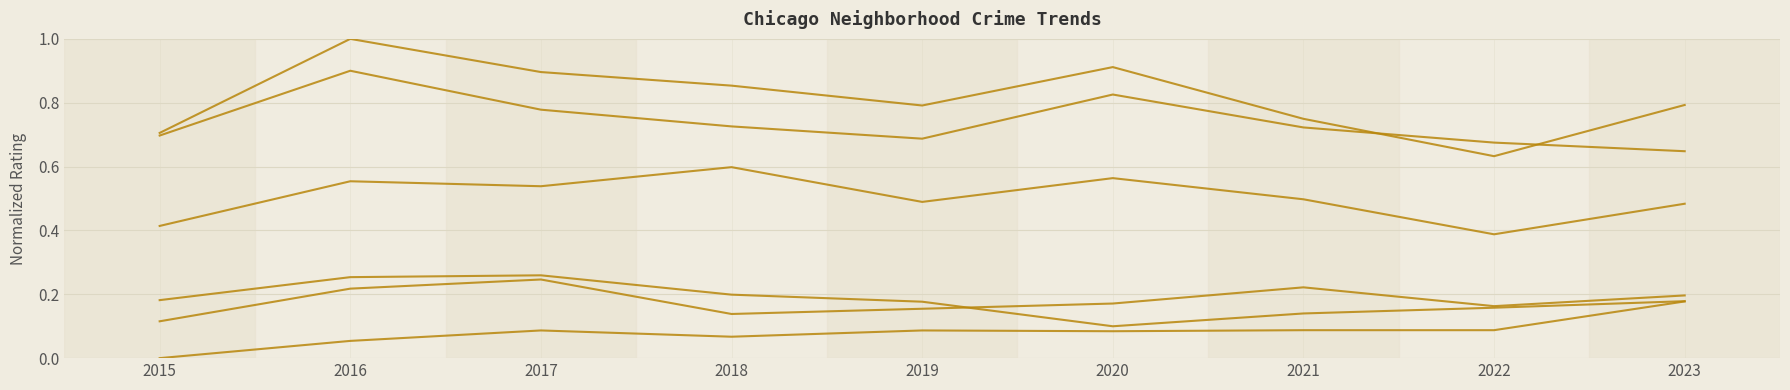

Count the number of data series in this chart.

6